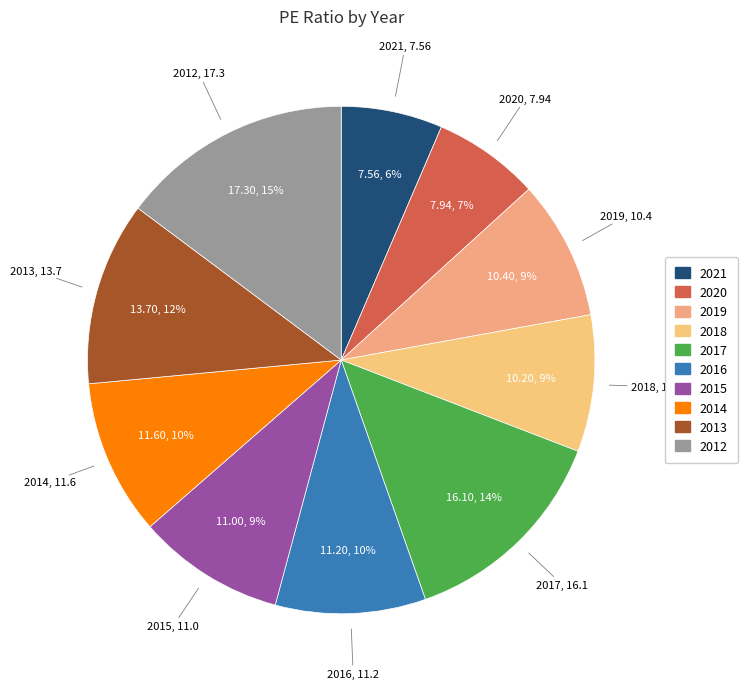

To the nearest percent, what is the combined percentage of 2021 and 2016?

16%